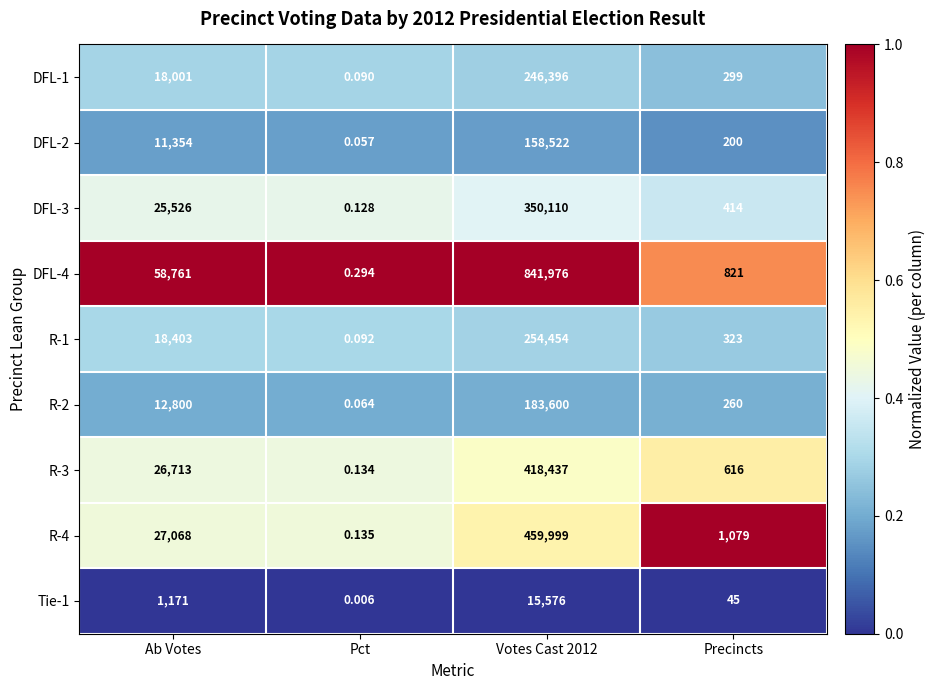

At how many categories does at least one series exceed 0?

4